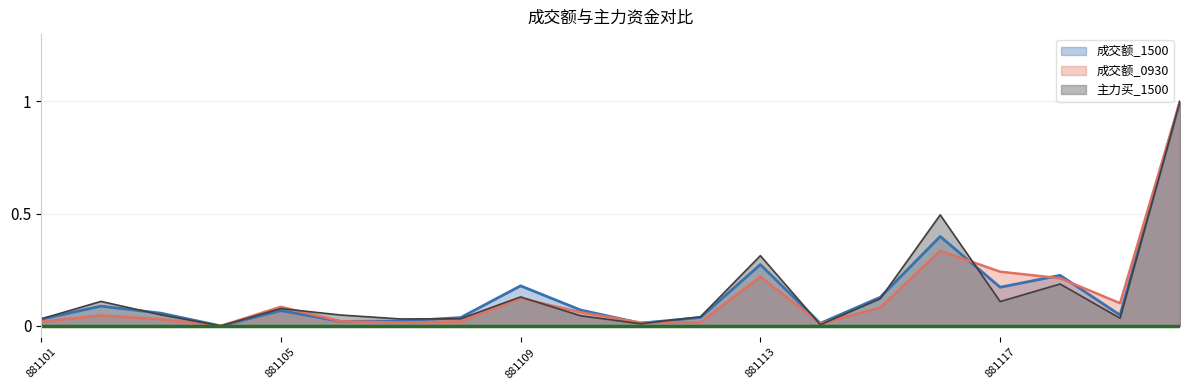

What is the total value across all series at 881112?

0.1